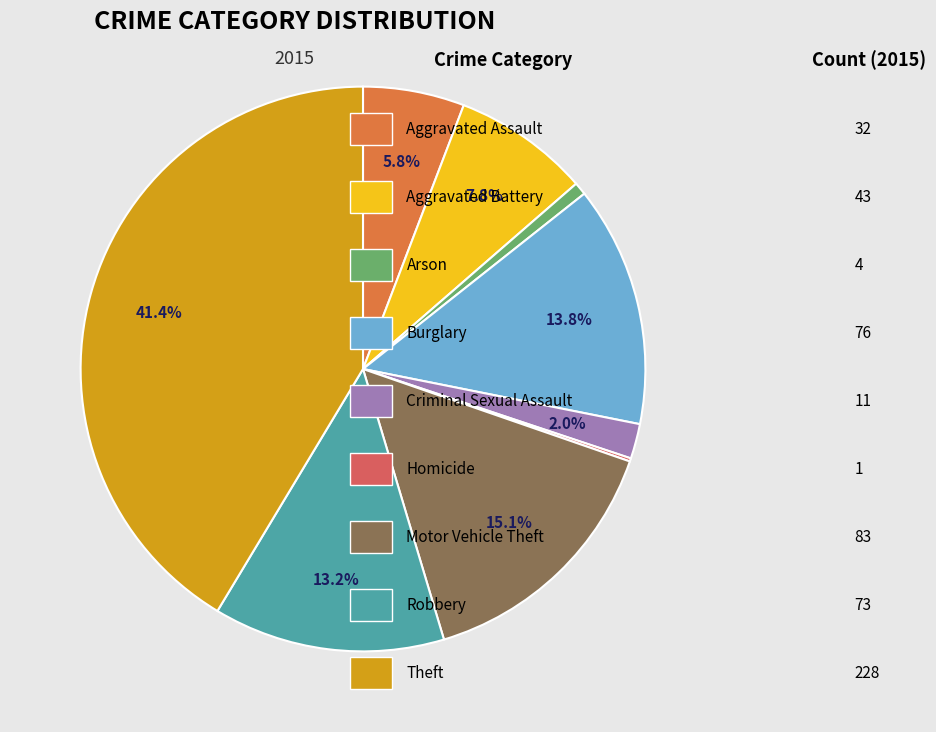

Is there any slice that represents more than half of the pie?

No